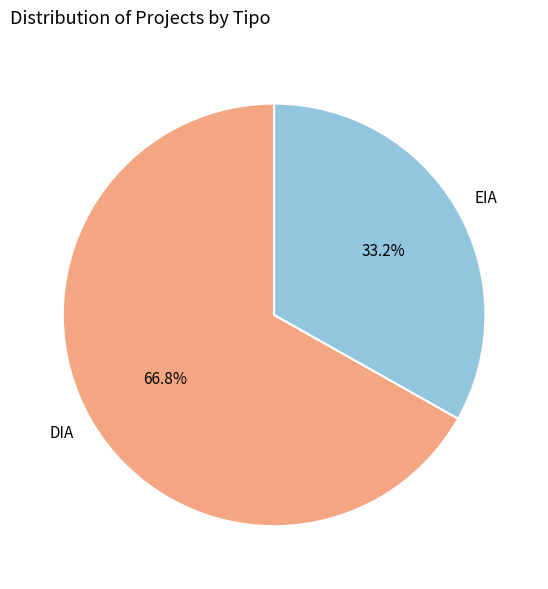

True or false: DIA accounts for 55% of the total.

False